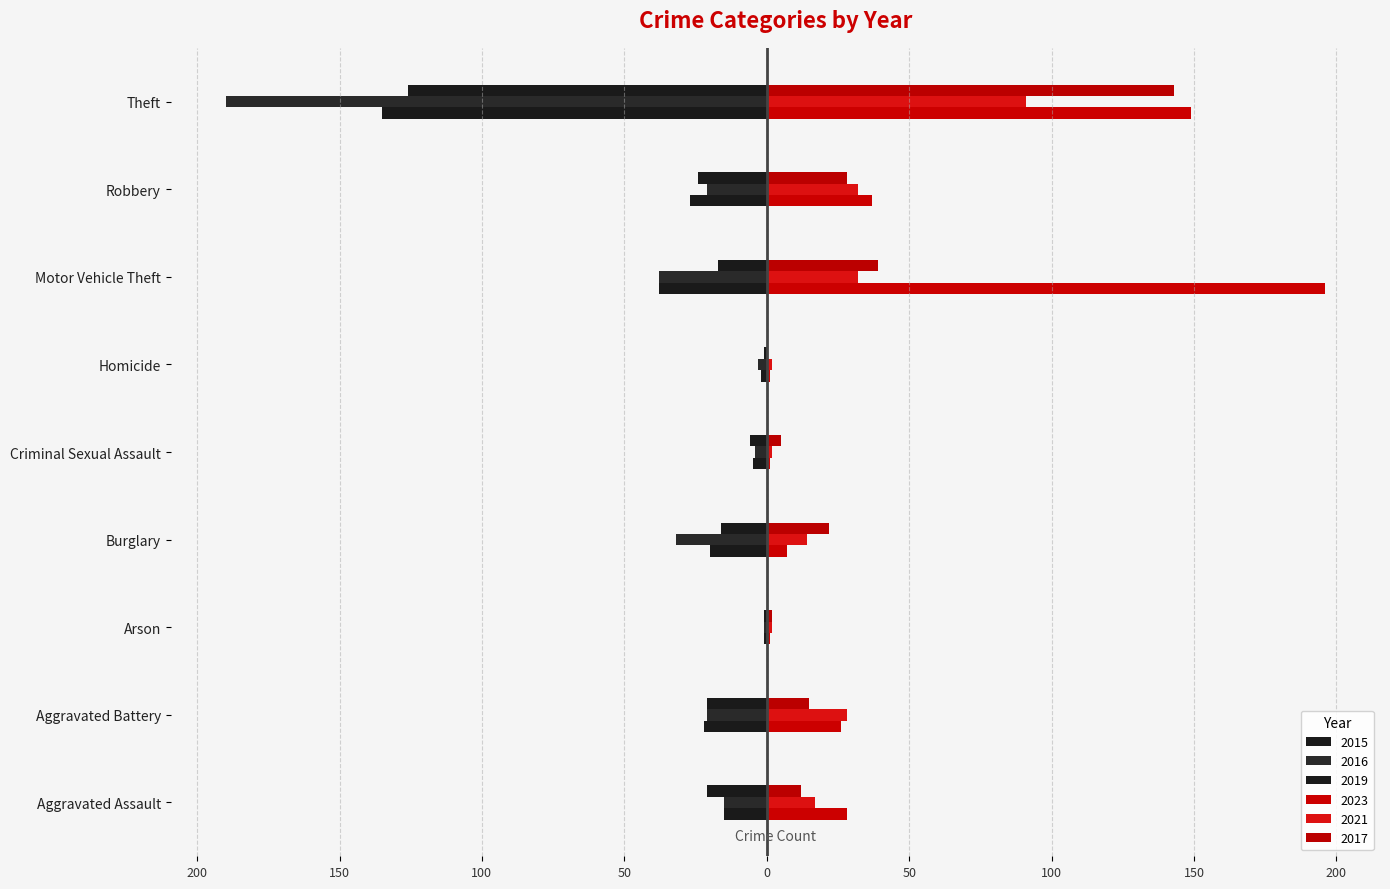

At which label does 2021 first exceed 17?

Aggravated Battery